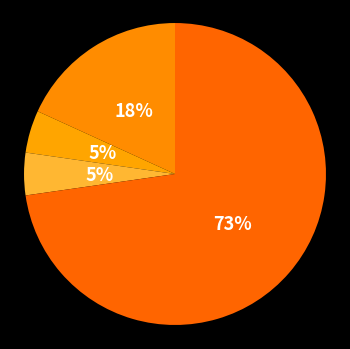

How many segments does this pie chart have?

4